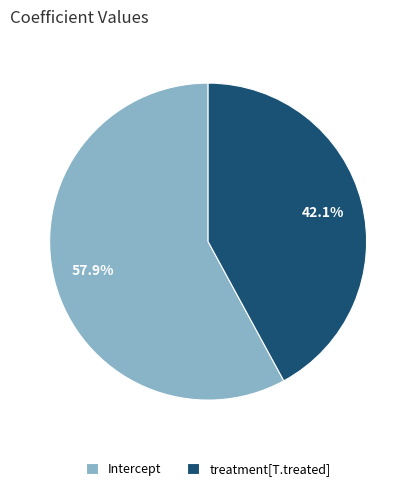

Combined, what portion of the pie is Intercept and treatment[T.treated]?

100.0%